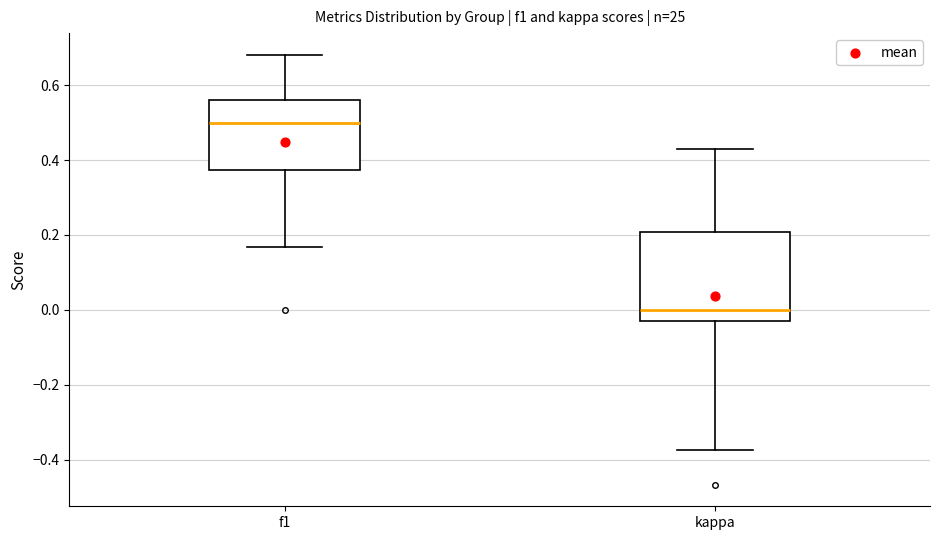

Which box's median line is the lowest?

kappa